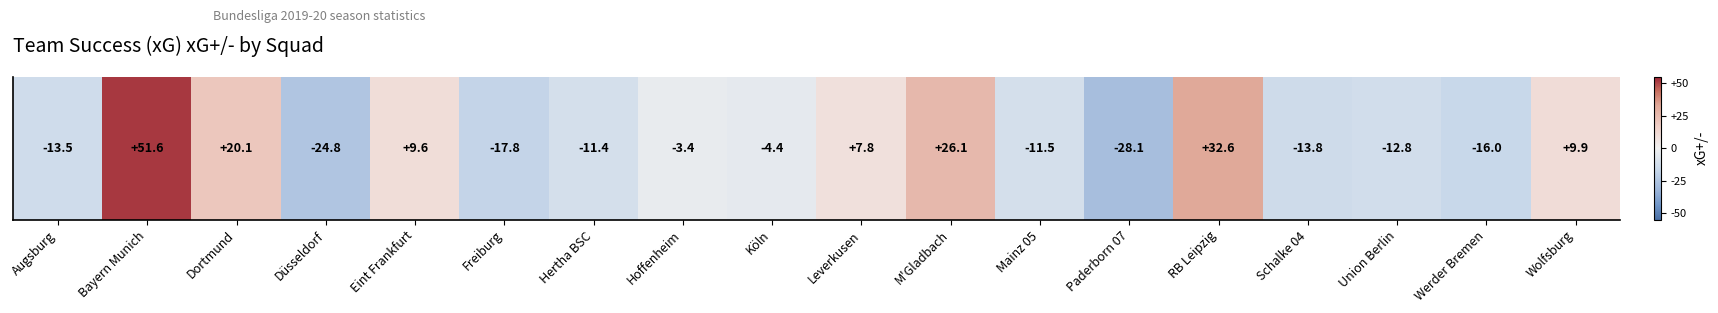

List the labels in order of value, largest first.

Bayern Munich, RB Leipzig, M'Gladbach, Dortmund, Wolfsburg, Eint Frankfurt, Leverkusen, Hoffenheim, Köln, Hertha BSC, Mainz 05, Union Berlin, Augsburg, Schalke 04, Werder Bremen, Freiburg, Düsseldorf, Paderborn 07